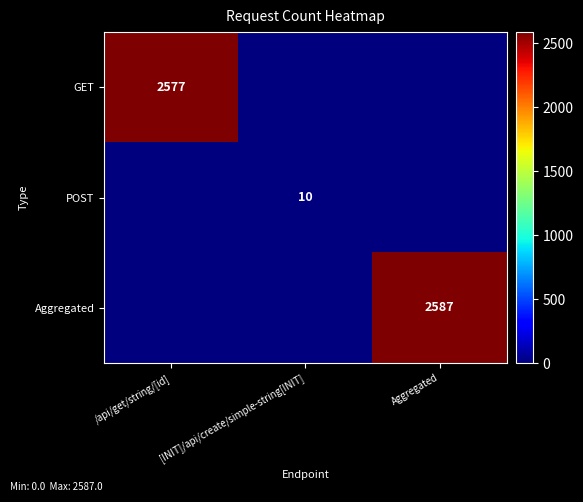

How many GET values are between 0 and 2577?

3